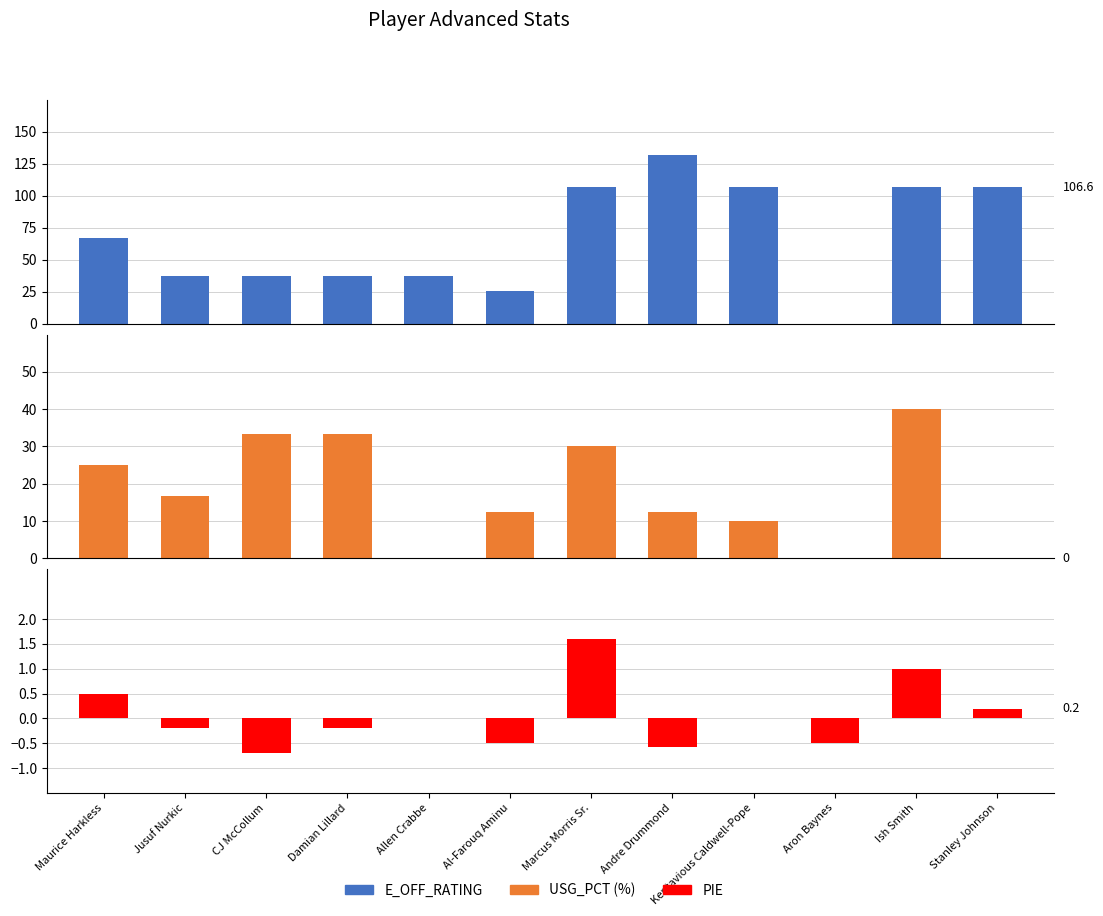

What is the difference between the second highest and second lowest values in the E_OFF_RATING series?

81.2